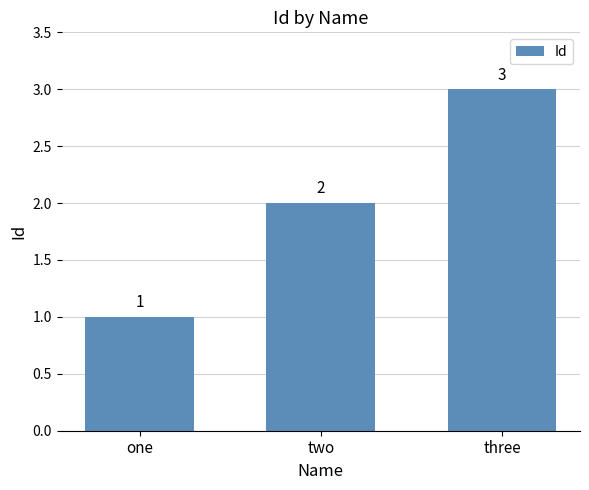

Is it true that the value at two is 2?

True